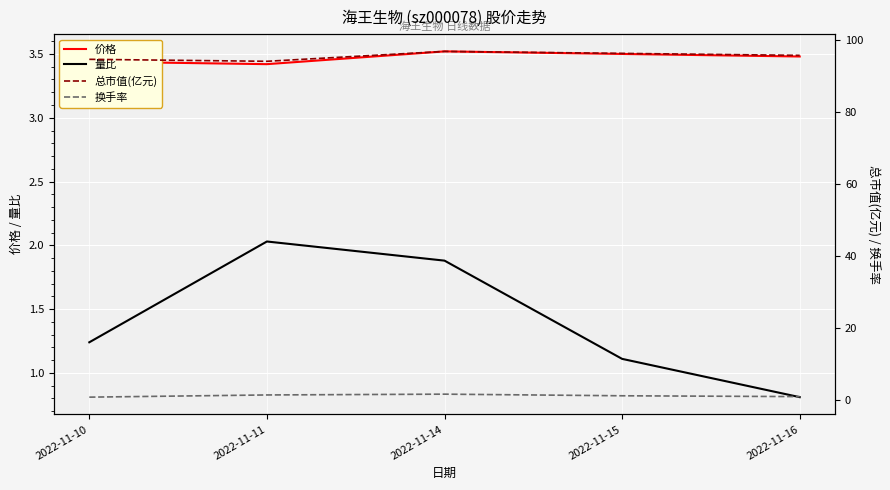

How many interior local peaks does the 换手率 series have?

1